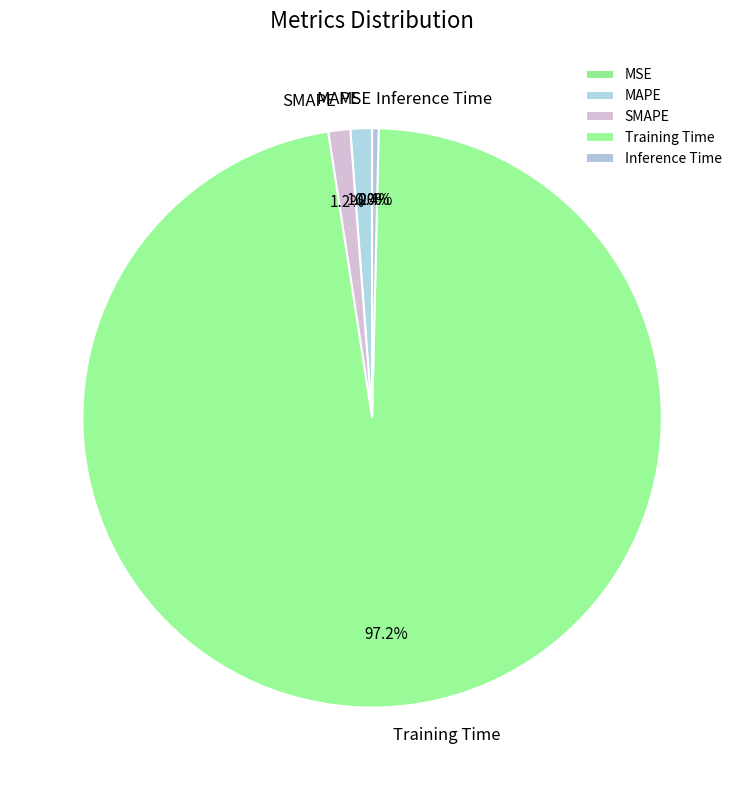

Is Training Time the majority of the pie?

Yes